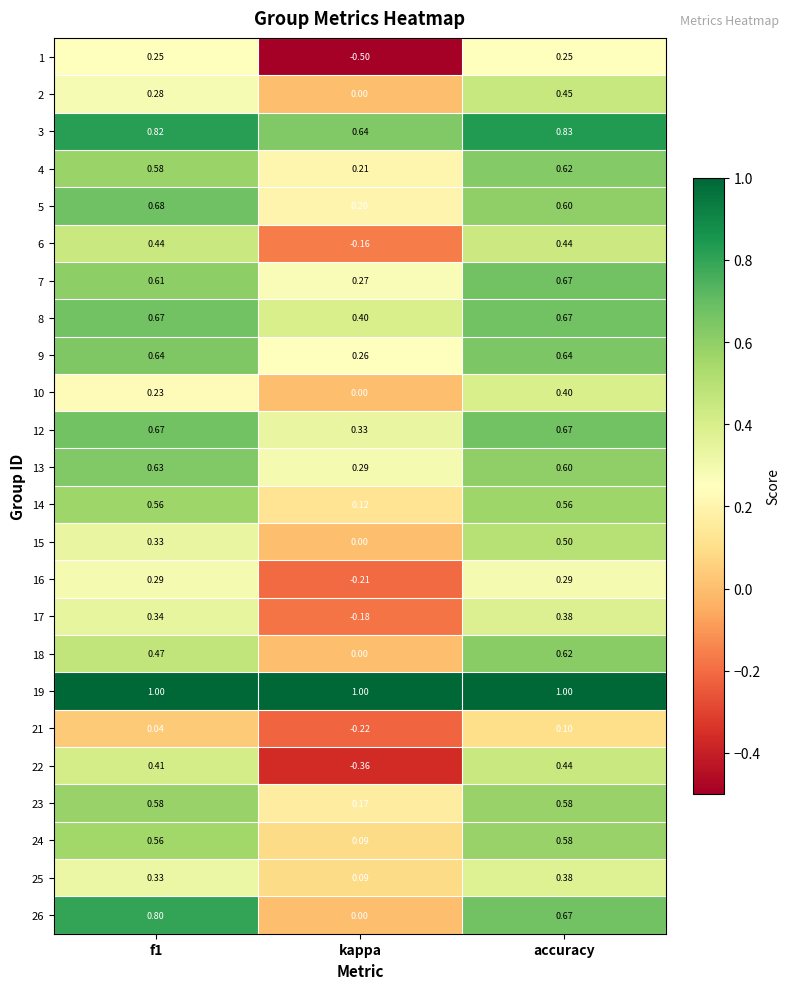

Which category has the highest value in the 24 series?

accuracy